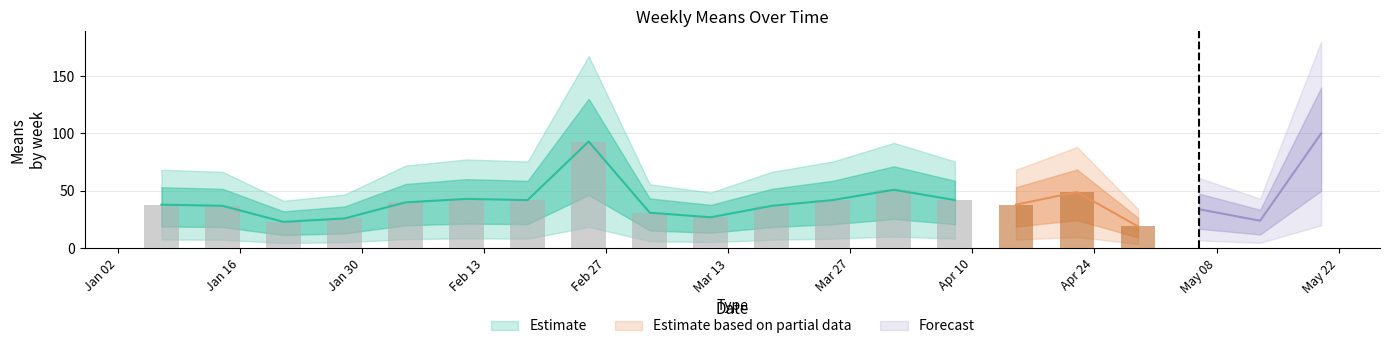

Are the bars horizontal?

No